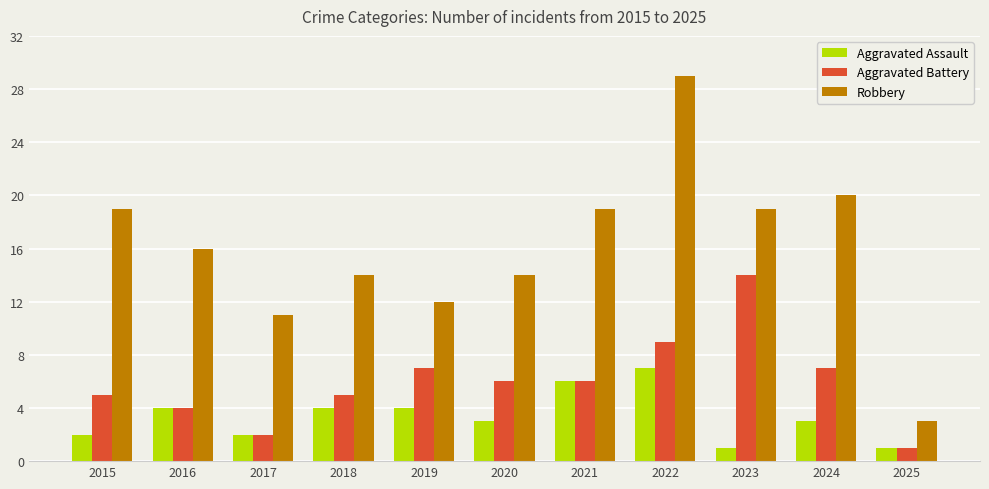

What is the smallest value displayed?

1